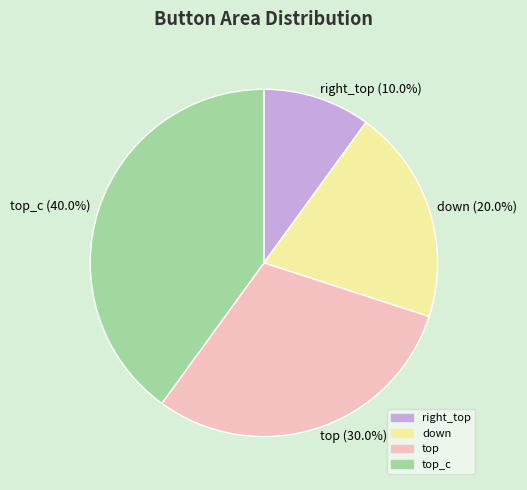

Which has a higher value, right_top (10.0%) or top_c (40.0%)?

top_c (40.0%)